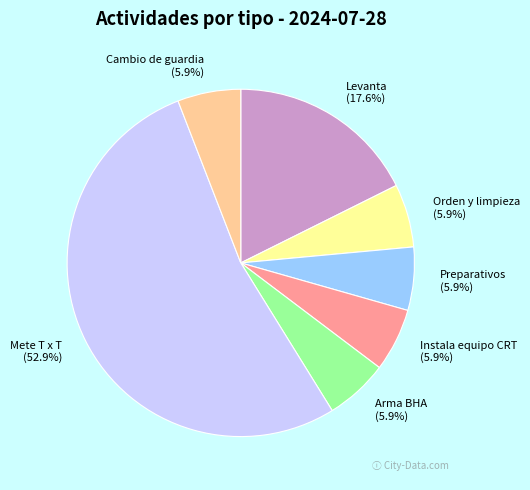

Which slice is the largest?

Mete T x T